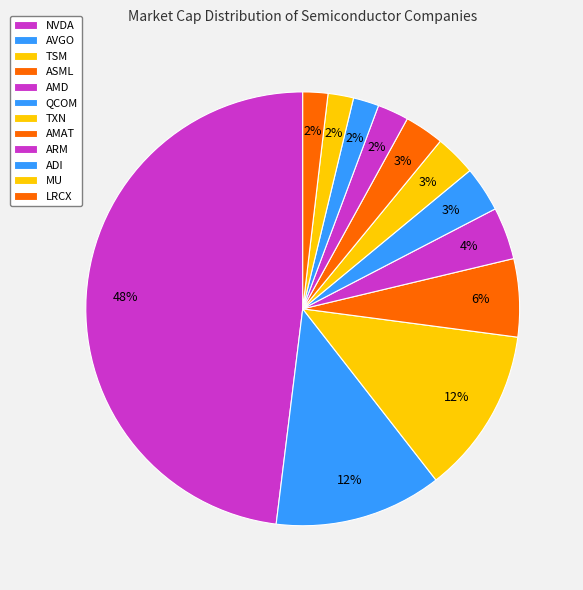

To the nearest percent, what percentage of the pie is AVGO?

12%